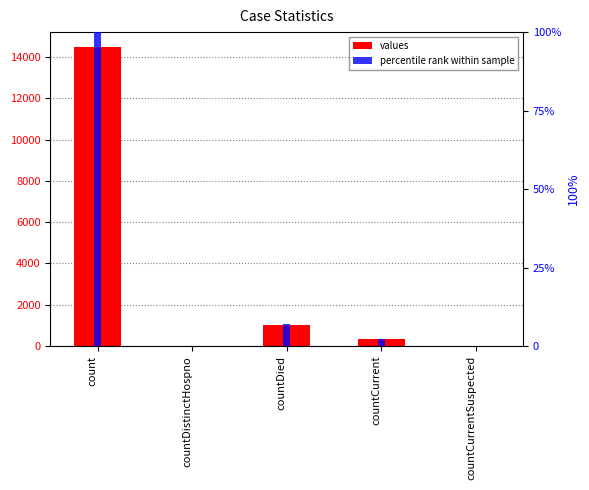

Reading left to right, extract all data points from this chart.

values: count=14488.0	countDistinctHospno=0.0	countDied=1033.0	countCurrent=345.0	countCurrentSuspected=0.0
percentile rank within sample: count=100.0	countDistinctHospno=0.0	countDied=7.1	countCurrent=2.4	countCurrentSuspected=0.0